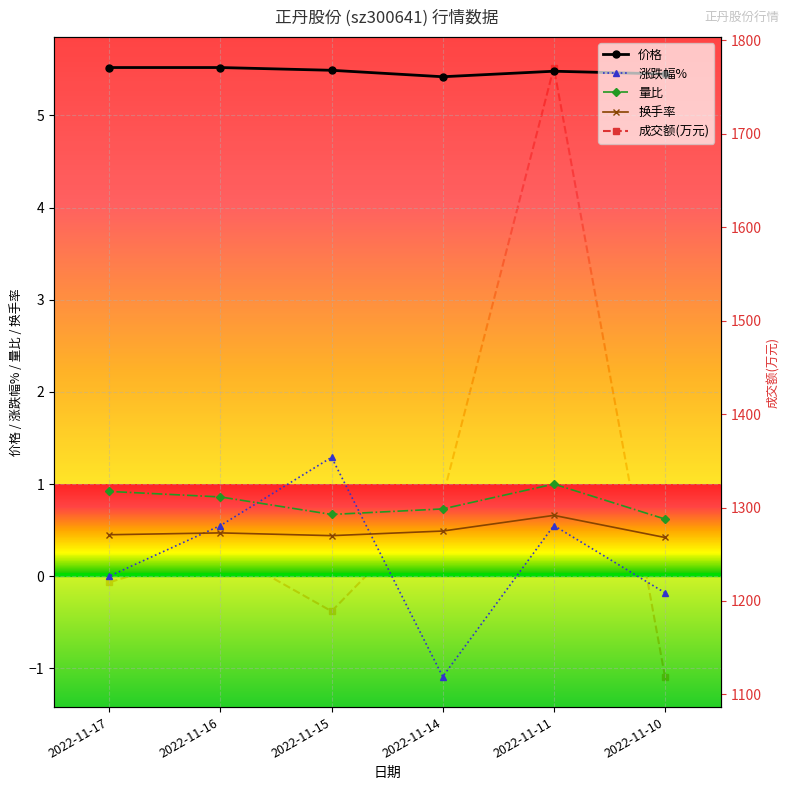

What is the average value of the 换手率 series?

0.5